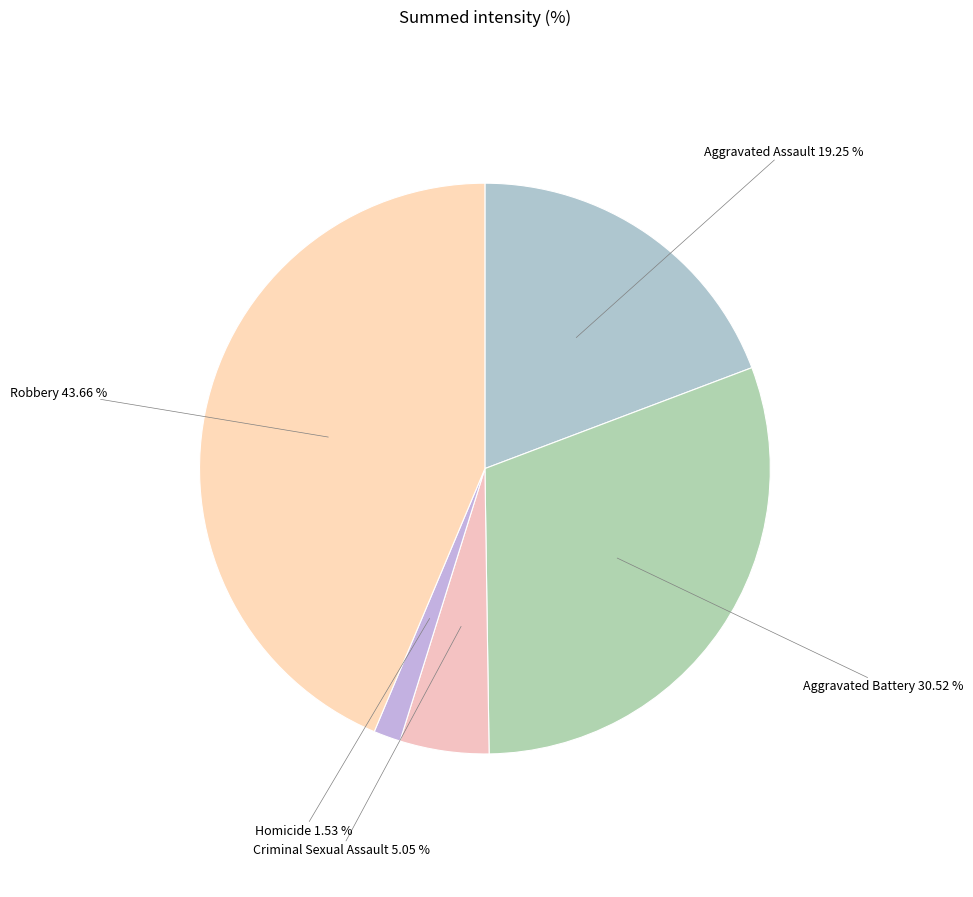

How many slices are in this pie chart?

5